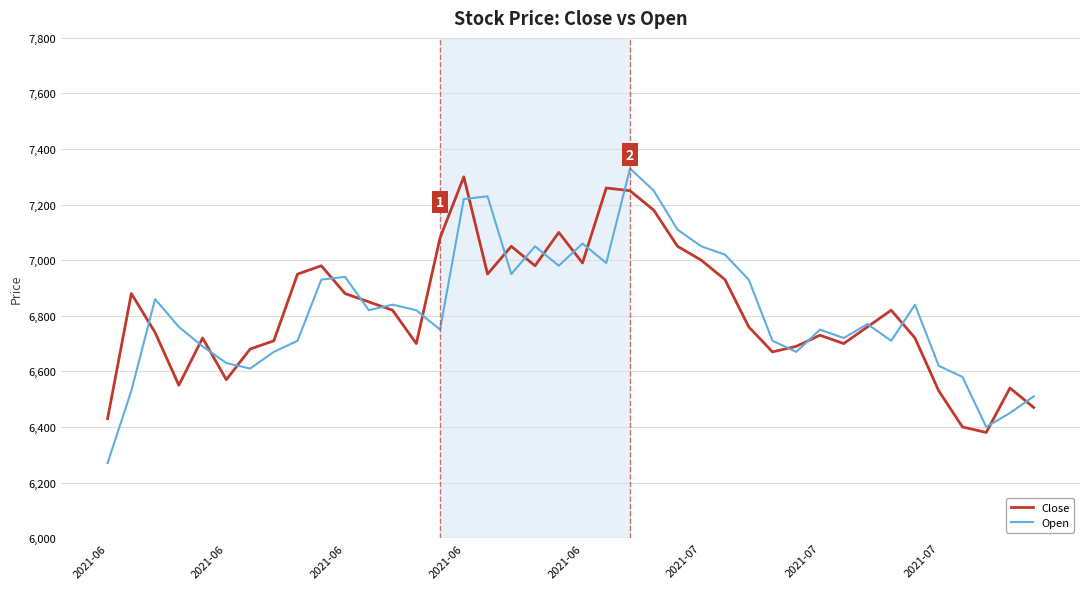

What is the minimum value shown in the chart?

6270